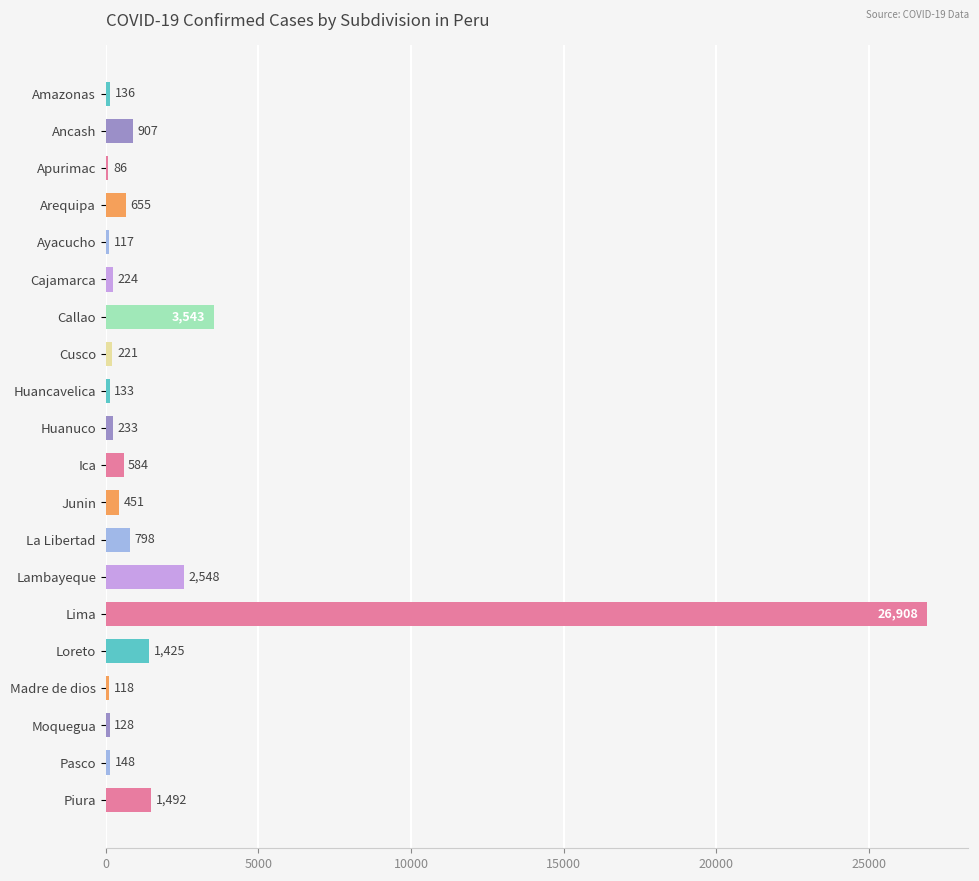

What is the sum of all values?

40855